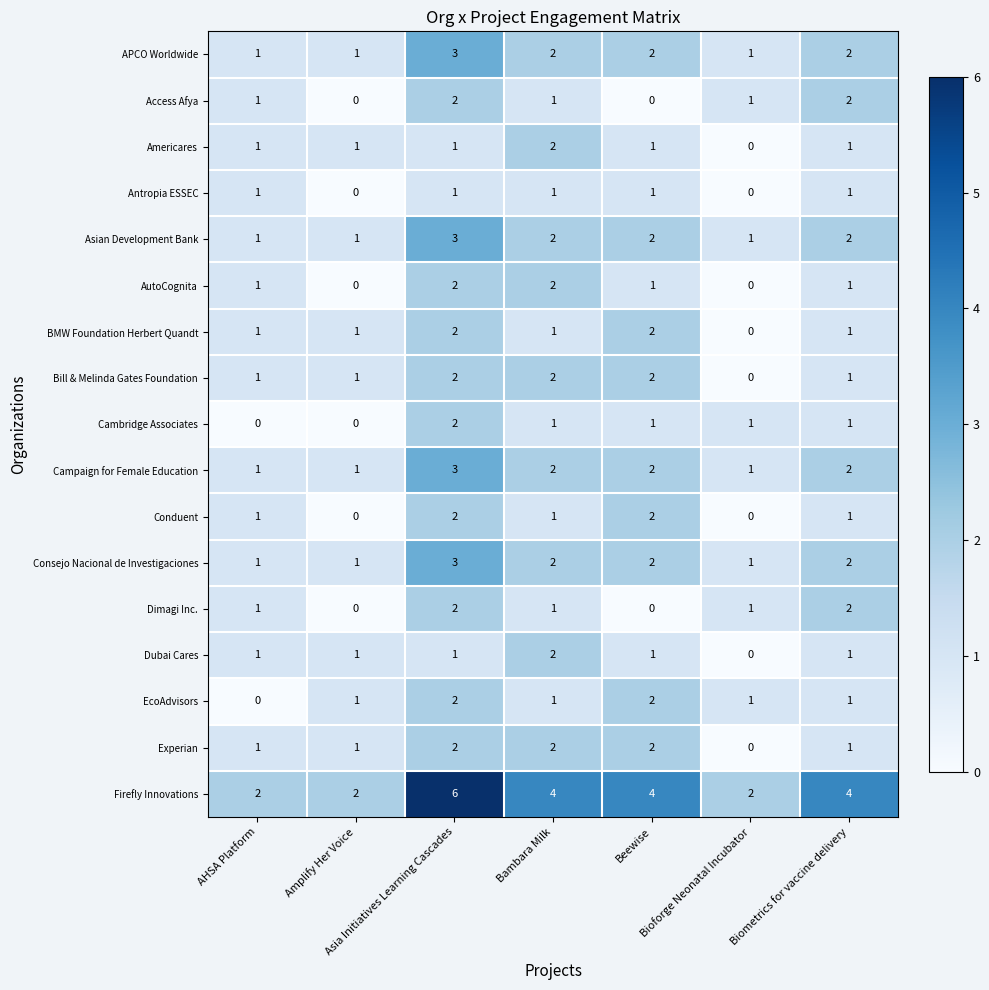

How many Americares values are between 1 and 2?

6